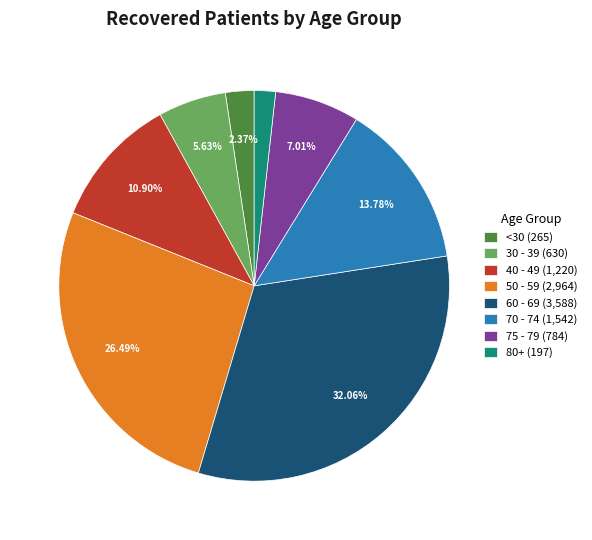

Do 75 - 79 (784) and 50 - 59 (2,964) together represent more than half of the pie?

No